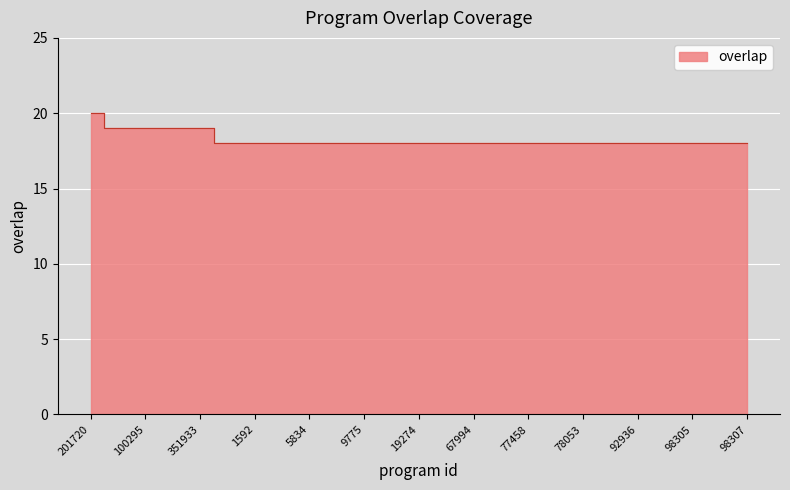

The chart shows a value of 25 at 98305. True or false?

False